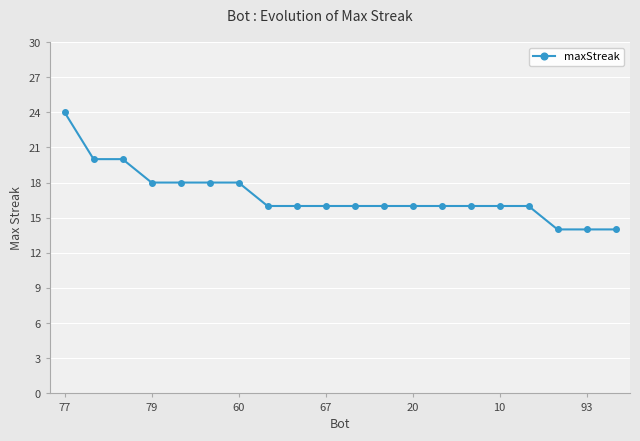

What is the maximum value shown in the chart?

24